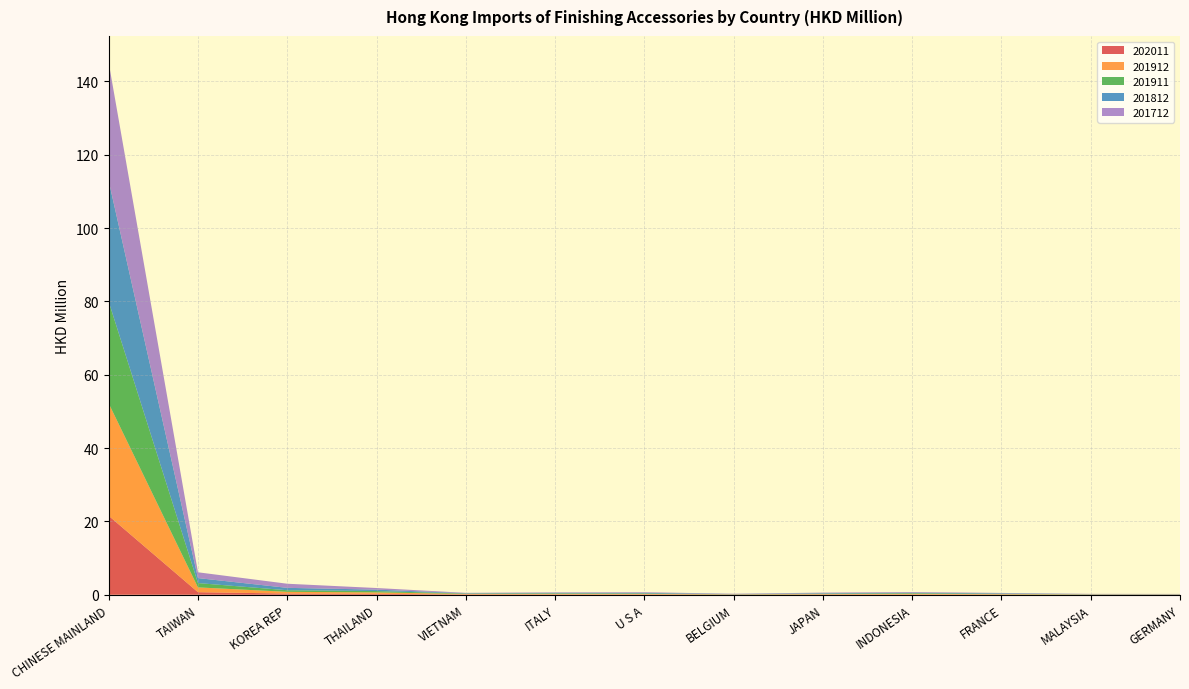

Reading left to right, list all the values displayed in this chart.

202011: CHINESE MAINLAND=21.5	TAIWAN=0.7	KOREA REP=0.3	THAILAND=0.2	VIETNAM=0.1	ITALY=0.1	U S A=0.1	BELGIUM=0.1	JAPAN=0.1	INDONESIA=0.1	FRANCE=0.0	MALAYSIA=0.0	GERMANY=0.0
201912: CHINESE MAINLAND=30.6	TAIWAN=1.3	KOREA REP=0.5	THAILAND=0.4	VIETNAM=0.1	ITALY=0.2	U S A=0.1	BELGIUM=0.0	JAPAN=0.1	INDONESIA=0.2	FRANCE=0.1	MALAYSIA=0.0	GERMANY=0.0
201911: CHINESE MAINLAND=27.8	TAIWAN=1.2	KOREA REP=0.4	THAILAND=0.4	VIETNAM=0.1	ITALY=0.1	U S A=0.1	BELGIUM=0.0	JAPAN=0.1	INDONESIA=0.2	FRANCE=0.1	MALAYSIA=0.0	GERMANY=0.0
201812: CHINESE MAINLAND=32.9	TAIWAN=1.4	KOREA REP=0.7	THAILAND=0.4	VIETNAM=0.1	ITALY=0.1	U S A=0.2	BELGIUM=0.1	JAPAN=0.1	INDONESIA=0.2	FRANCE=0.1	MALAYSIA=0.1	GERMANY=0.1
201712: CHINESE MAINLAND=32.2	TAIWAN=1.6	KOREA REP=1.1	THAILAND=0.4	VIETNAM=0.1	ITALY=0.1	U S A=0.2	BELGIUM=0.1	JAPAN=0.2	INDONESIA=0.2	FRANCE=0.1	MALAYSIA=0.1	GERMANY=0.0